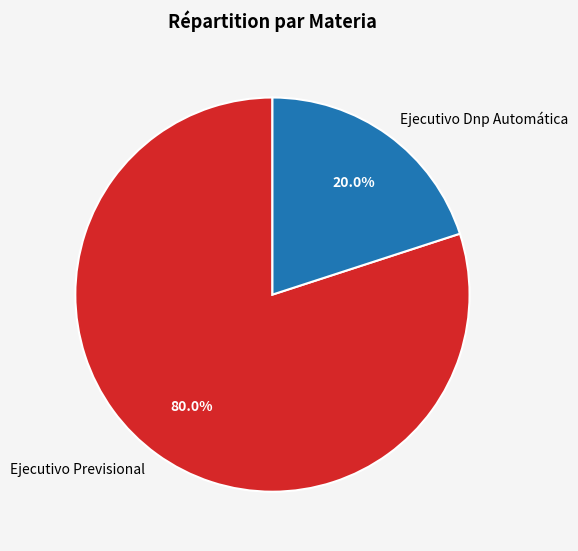

Is it true that Ejecutivo Dnp Automática is 20% of the pie?

True